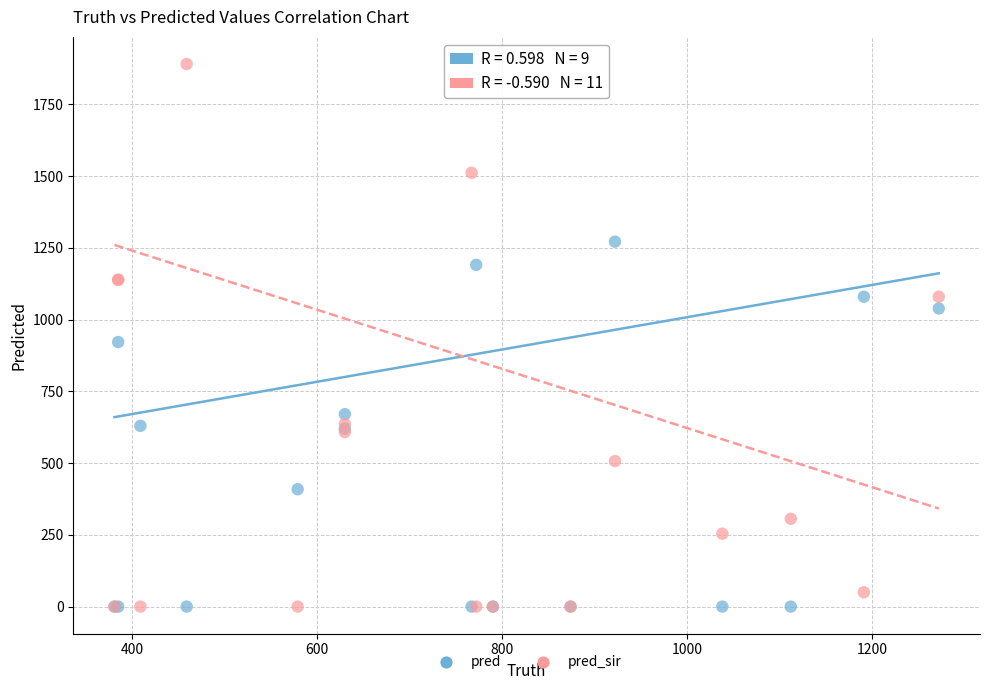

Across all series, what Y value is closest to 945?

922.0